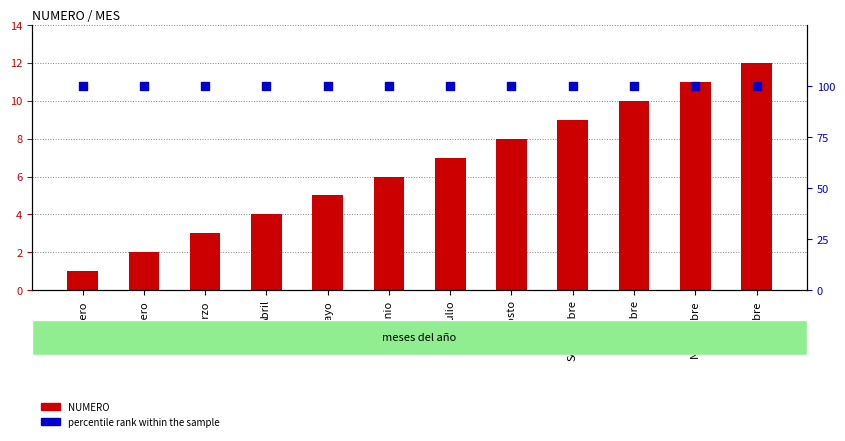

What are all the series names shown in the legend?

NUMERO, percentile rank within the sample